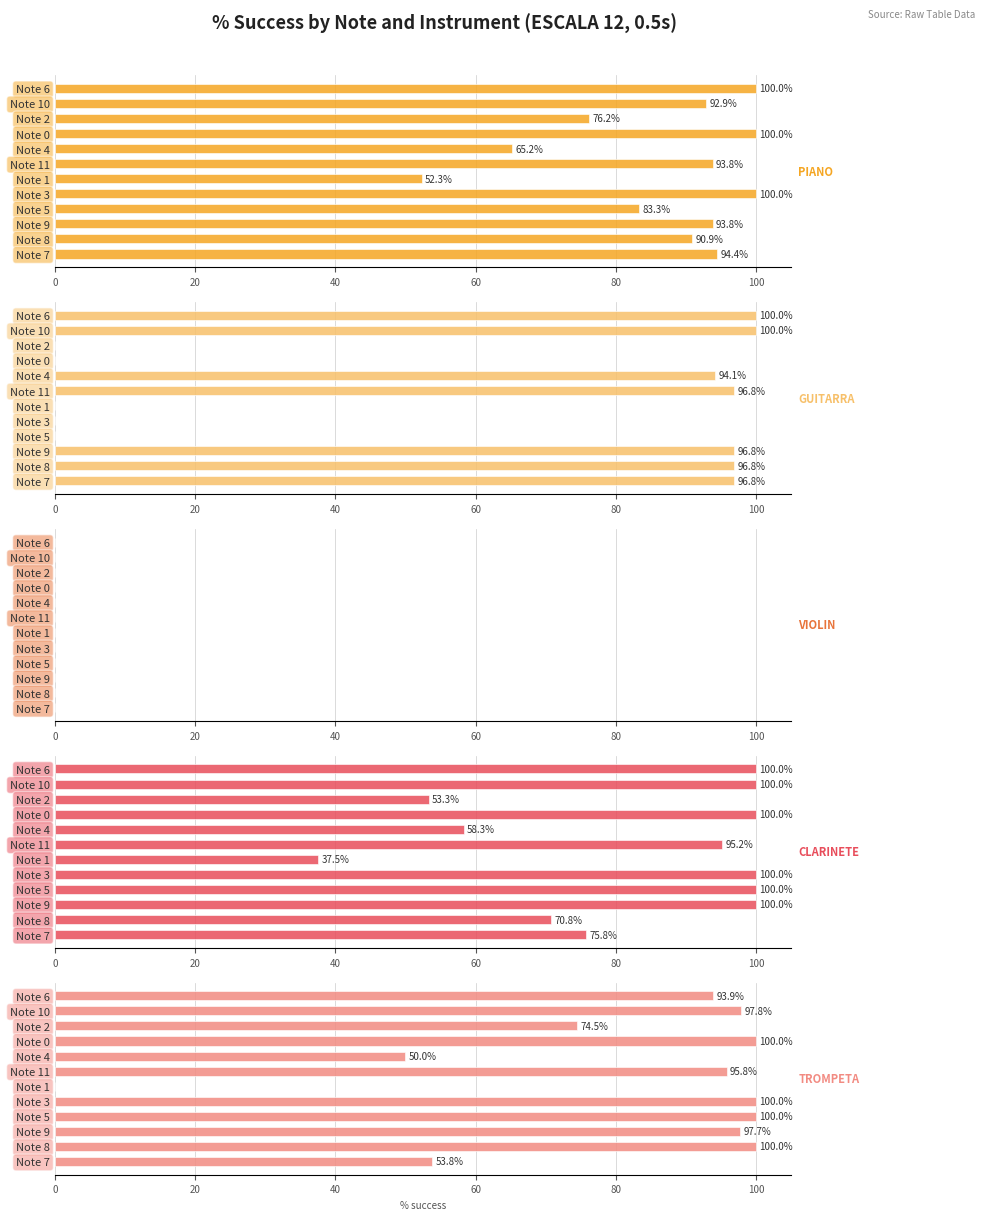

The TROMPETA % success series shows 131.9 at Note 8. True or false?

False